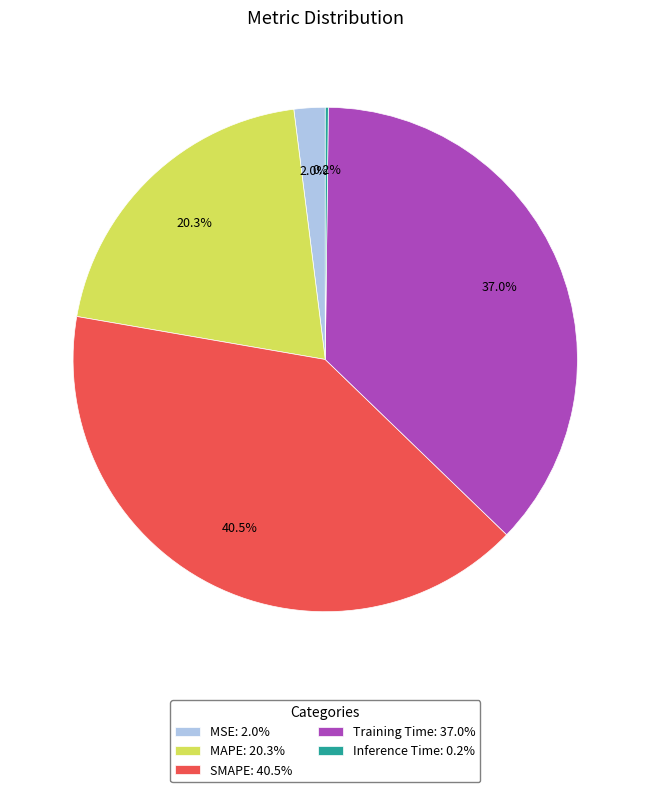

To the nearest percent, what percentage of the pie is MAPE?

20%